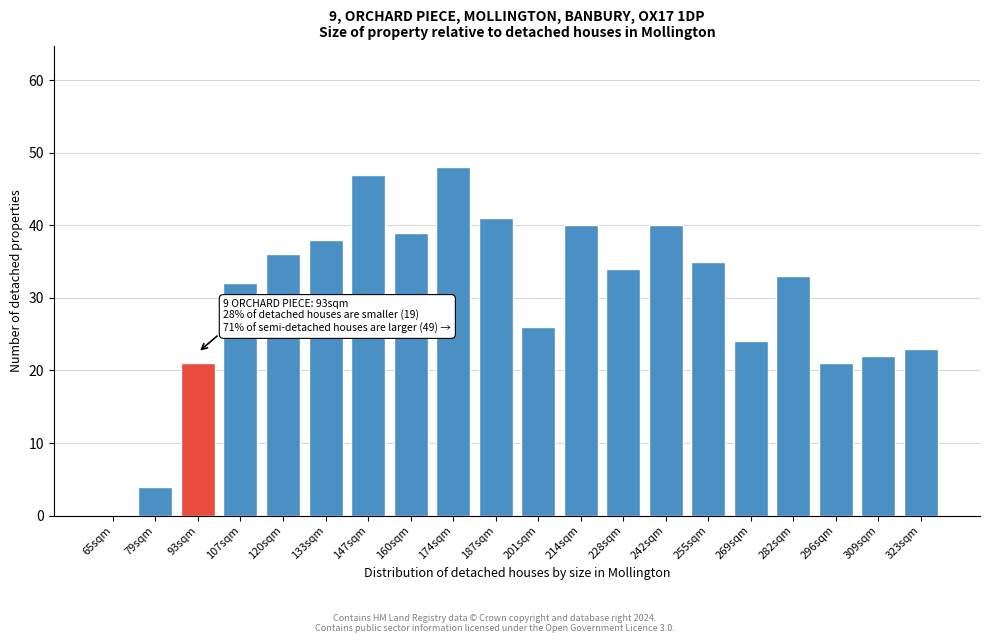

Reading left to right, extract all data points from this chart.

65sqm=0	79sqm=4	93sqm=21	107sqm=32	120sqm=36	133sqm=38	147sqm=47	160sqm=39	174sqm=48	187sqm=41	201sqm=26	214sqm=40	228sqm=34	242sqm=40	255sqm=35	269sqm=24	282sqm=33	296sqm=21	309sqm=22	323sqm=23